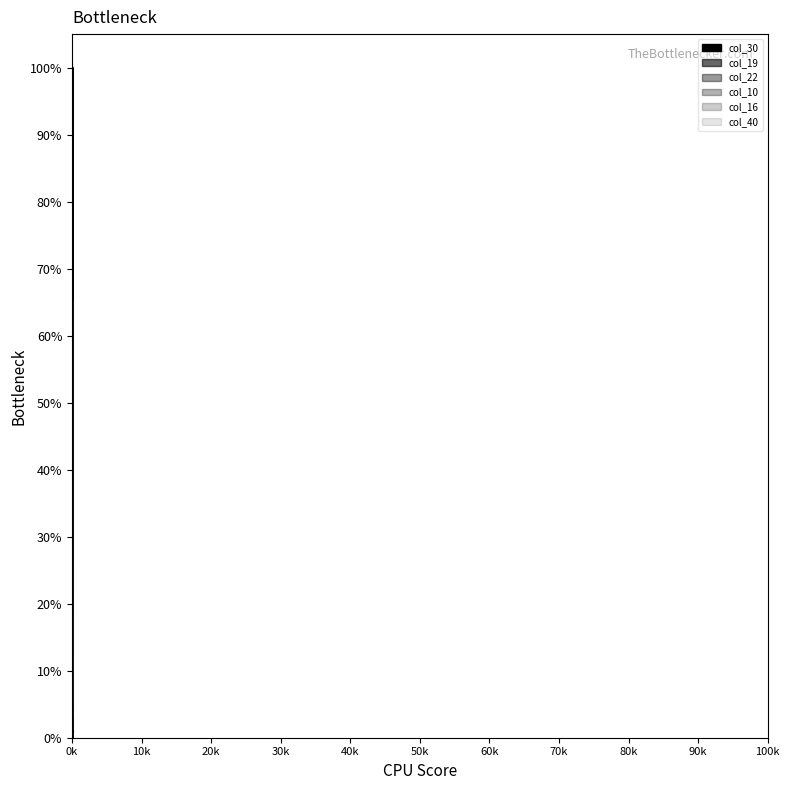

The col_10 series shows 0.0 at 36. True or false?

False